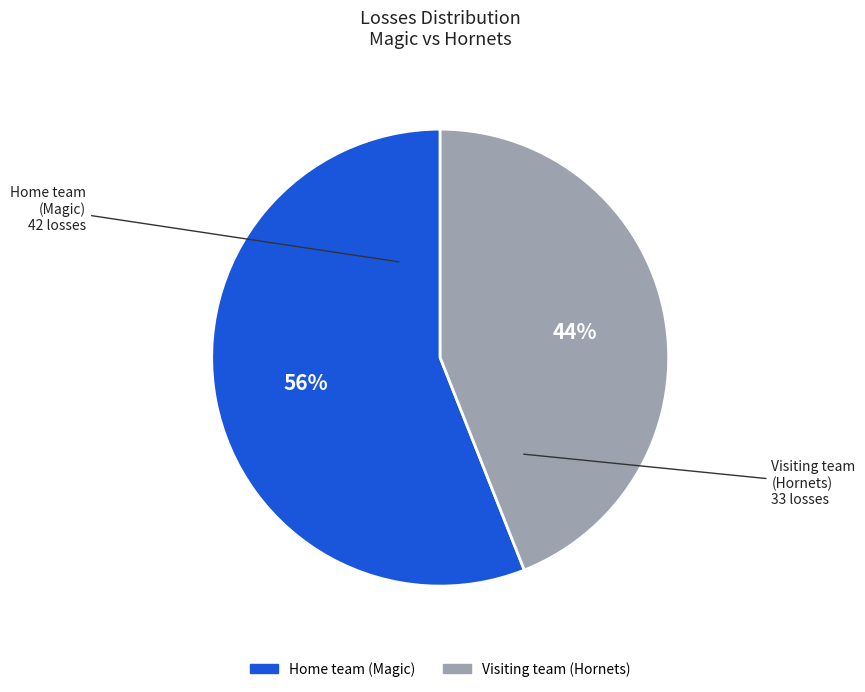

What is the smallest slice in the pie chart?

Visiting team (Hornets)